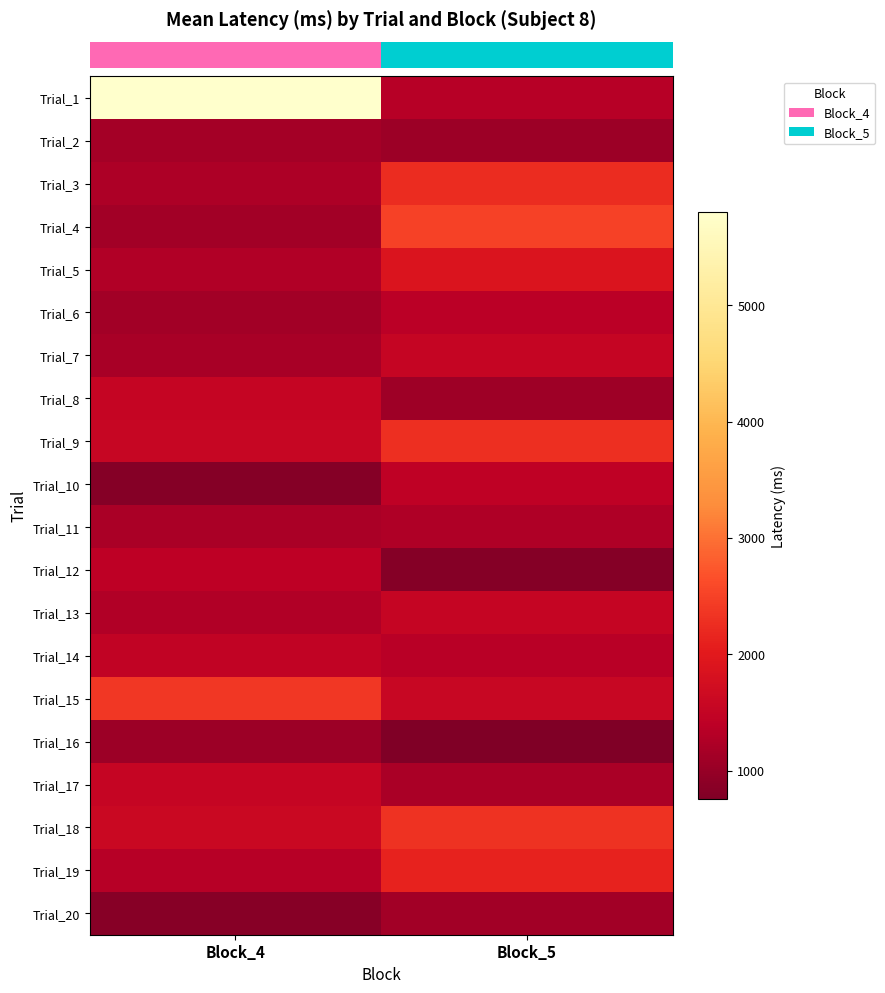

How many distinct data groups are displayed?

20